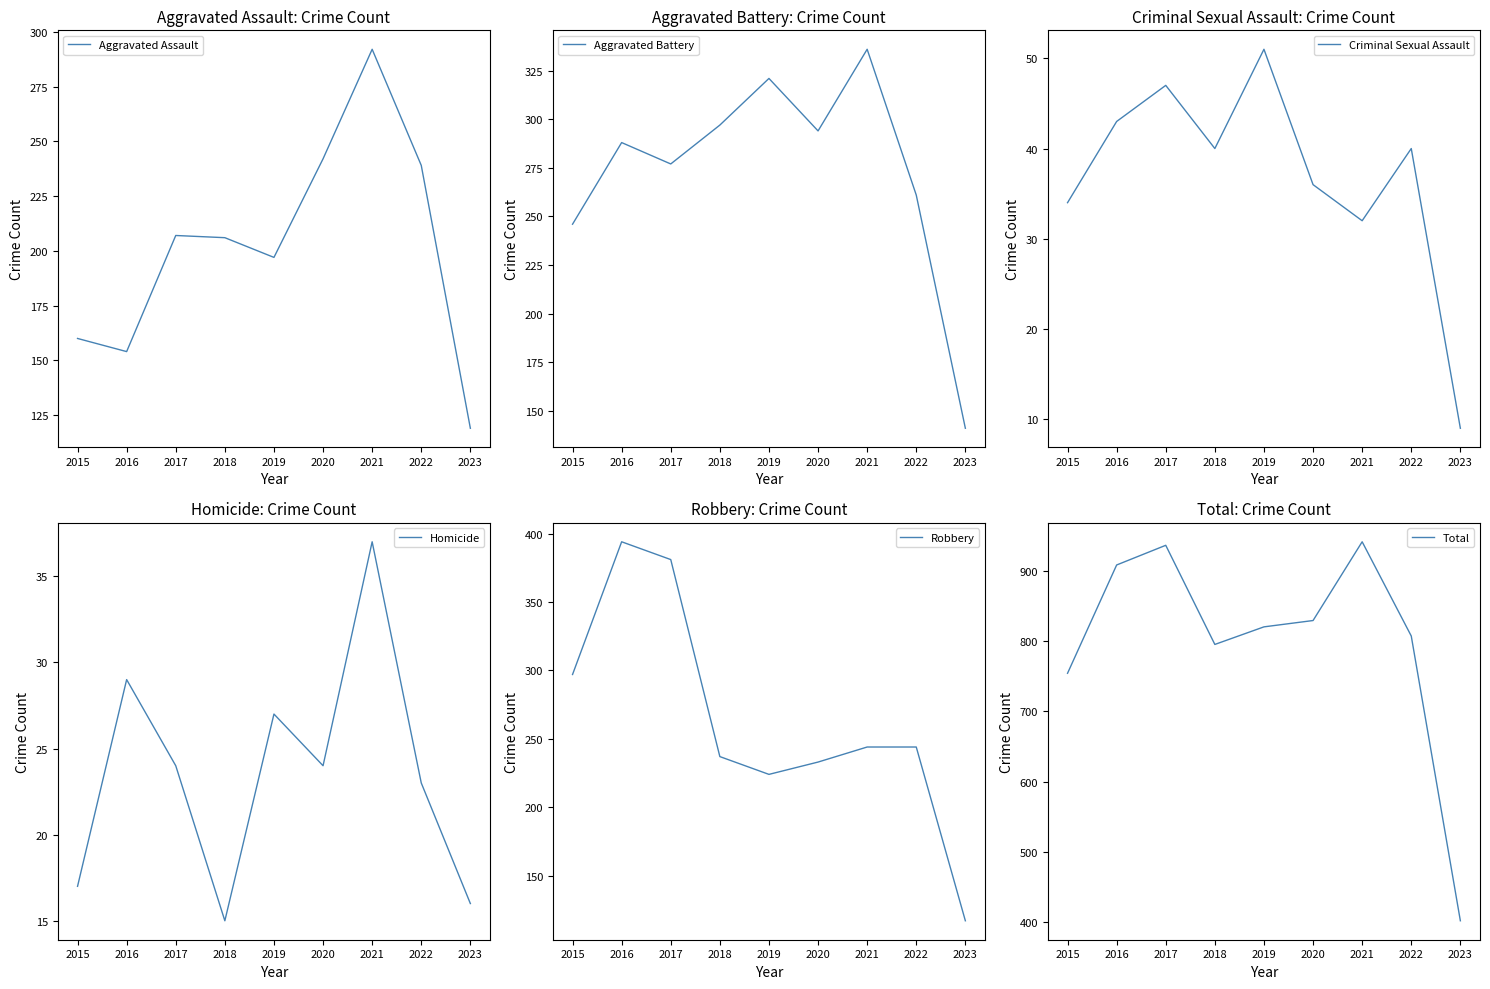

In Robbery, how many points are lower than both neighbors (excluding endpoints)?

1